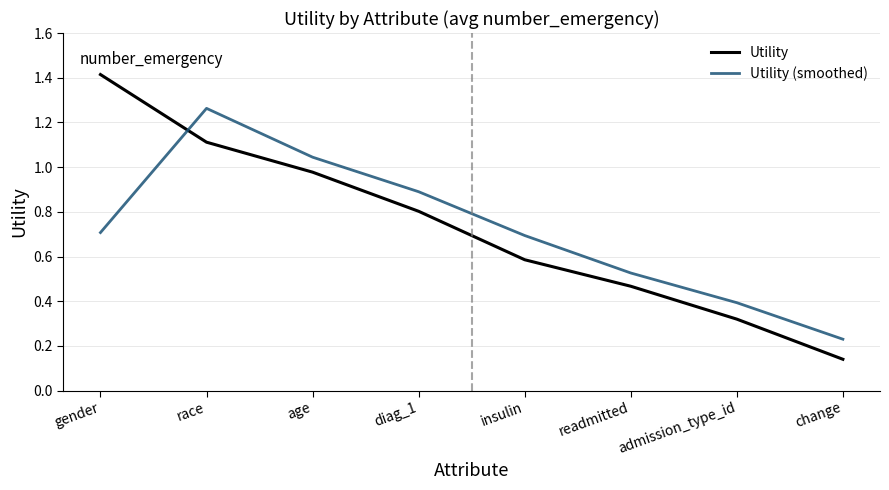

What position from the left is admission_type_id?

7